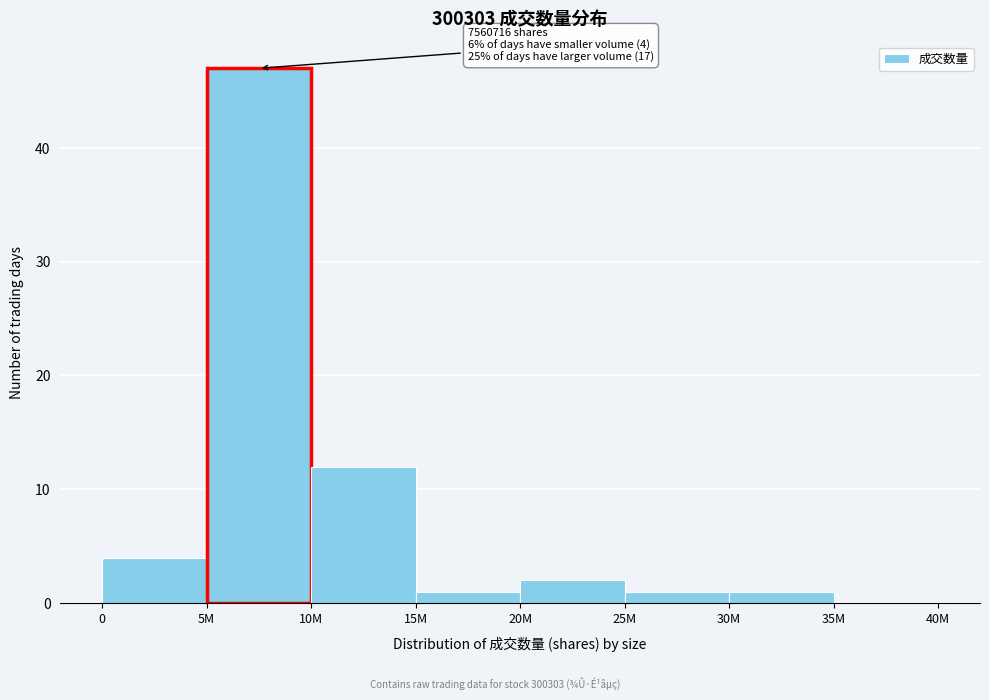

Reading left to right, list all the values displayed in this chart.

0=4	5M=47	10M=12	15M=1	20M=2	25M=1	30M=1	35M=0